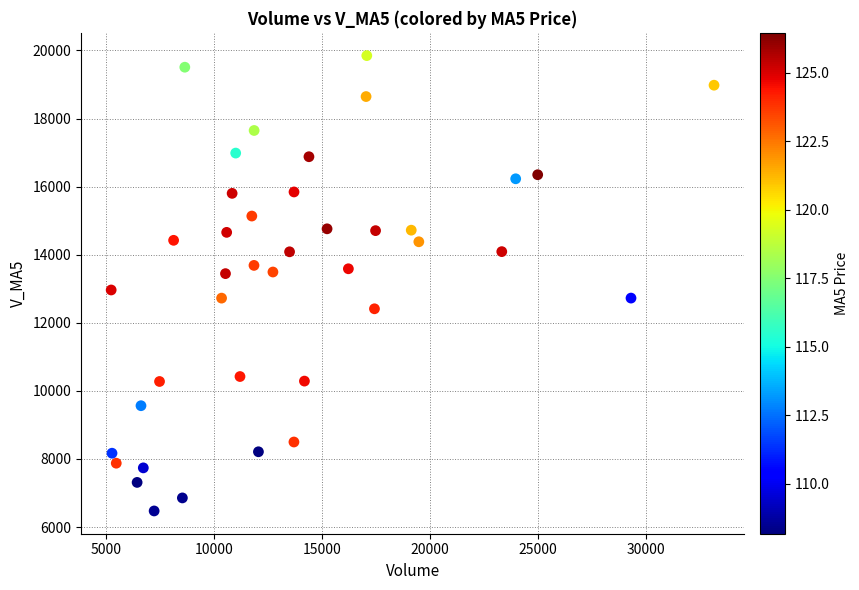

What is the range of X values (max minus min)?

27903.9